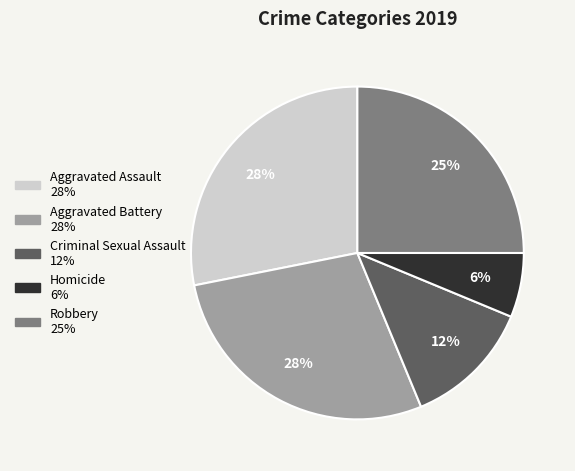

The Aggravated Assault slice represents 28% of the pie. True or false?

True